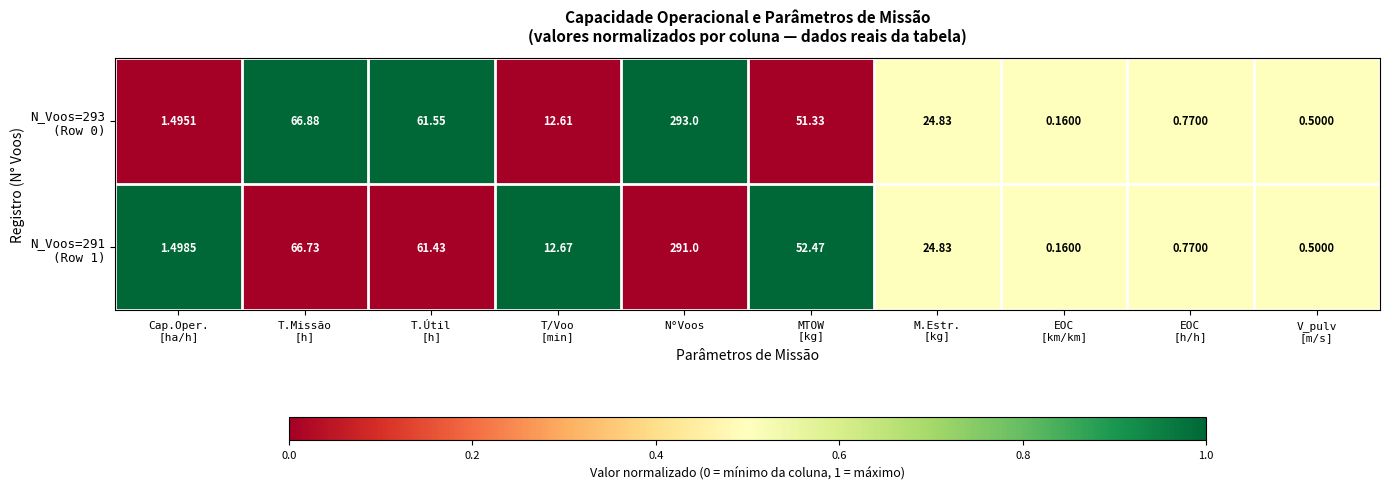

Which category has the highest value across all series?

N°Voos